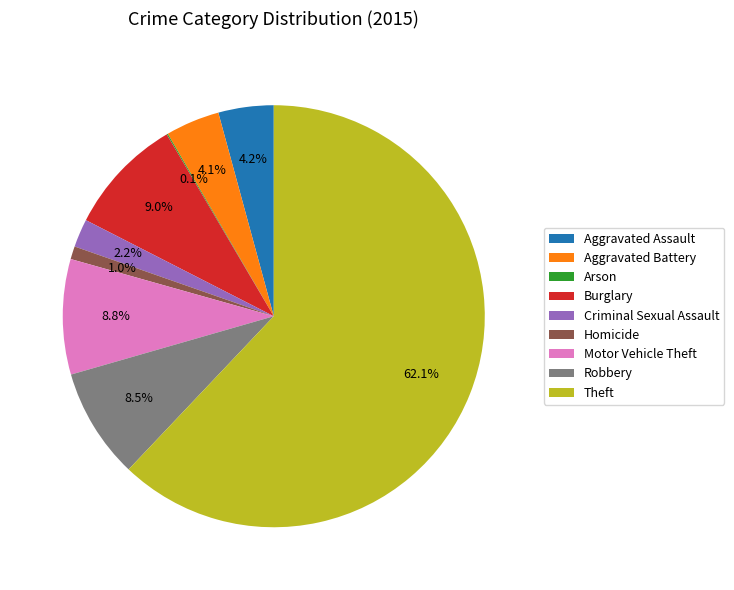

What is the ratio of the value at Motor Vehicle Theft to the value at Robbery?

1.0